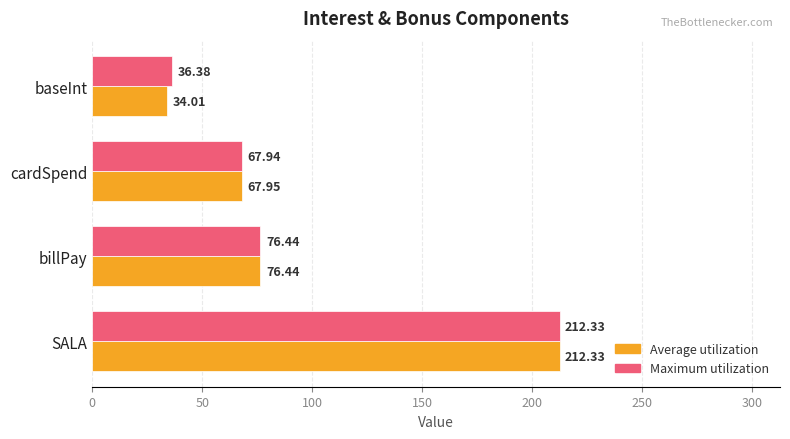

Is the value of Average utilization at billPay greater than the value of Maximum utilization at SALA?

No